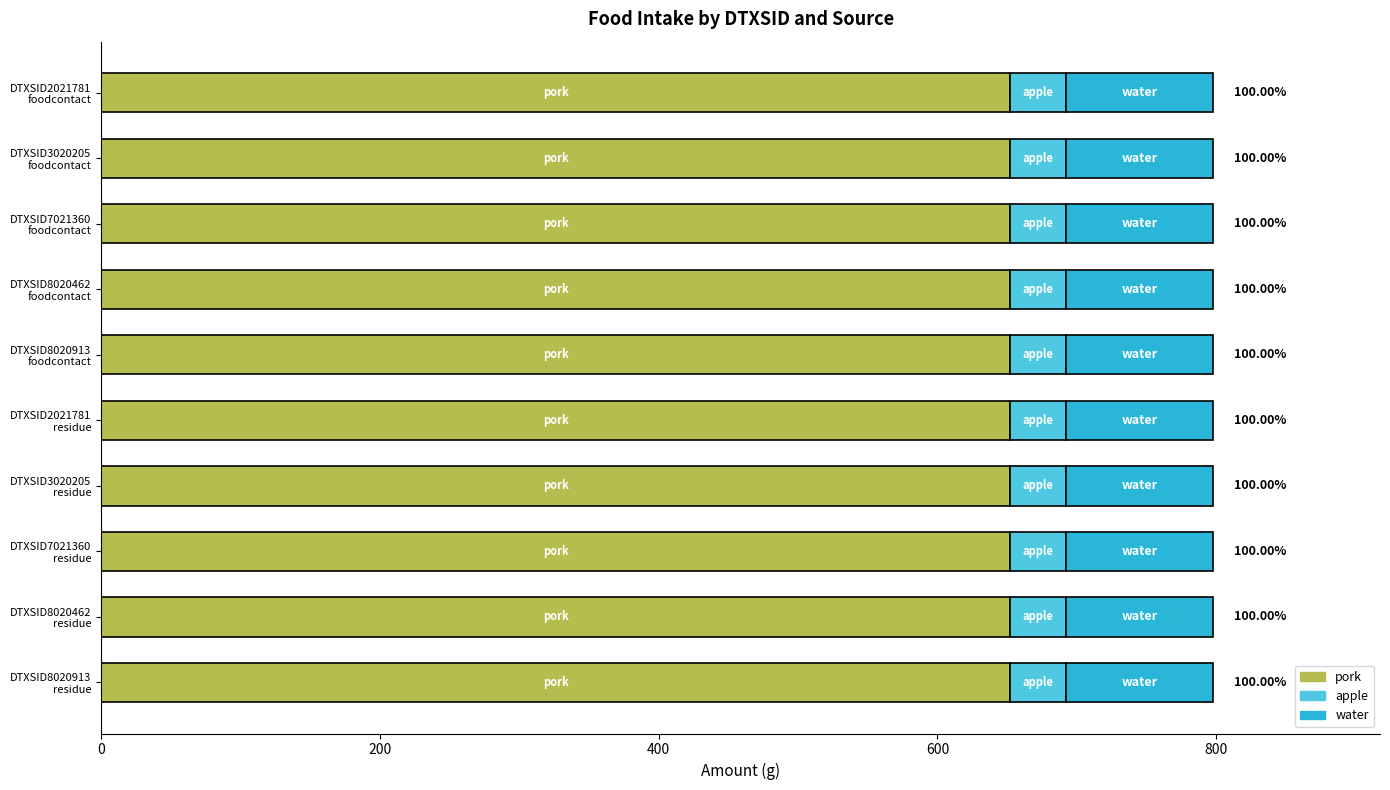

What are all the series names shown in the legend?

pork, apple, water